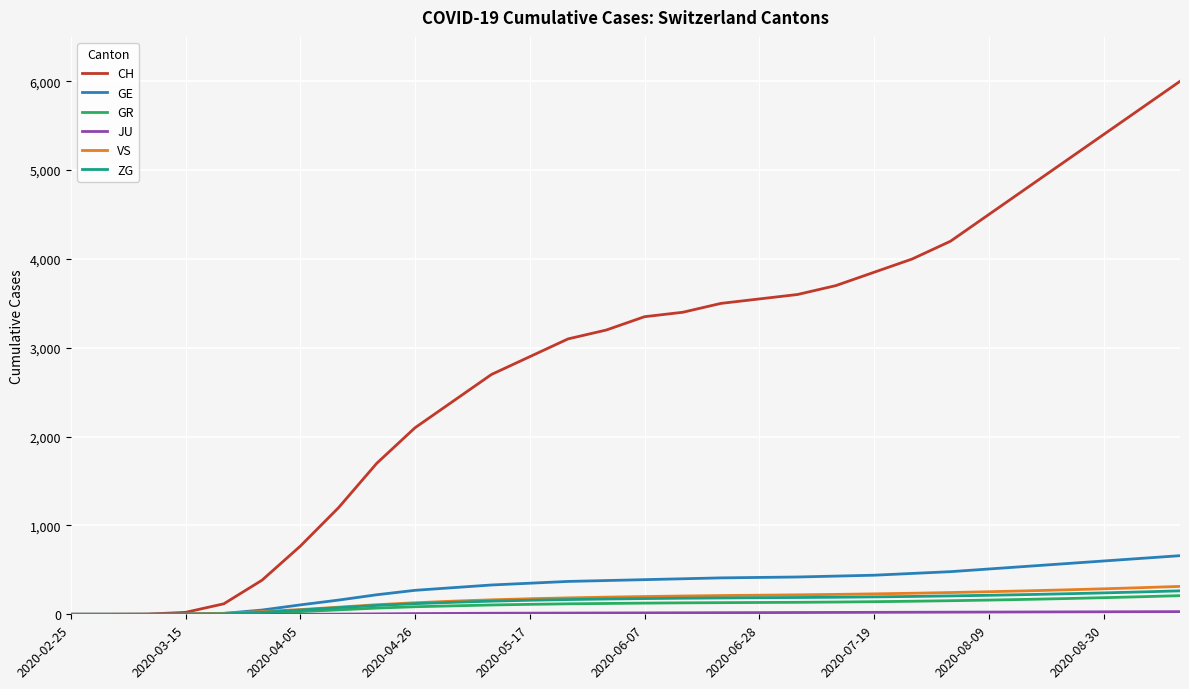

Which series has the largest range (max minus min)?

CH